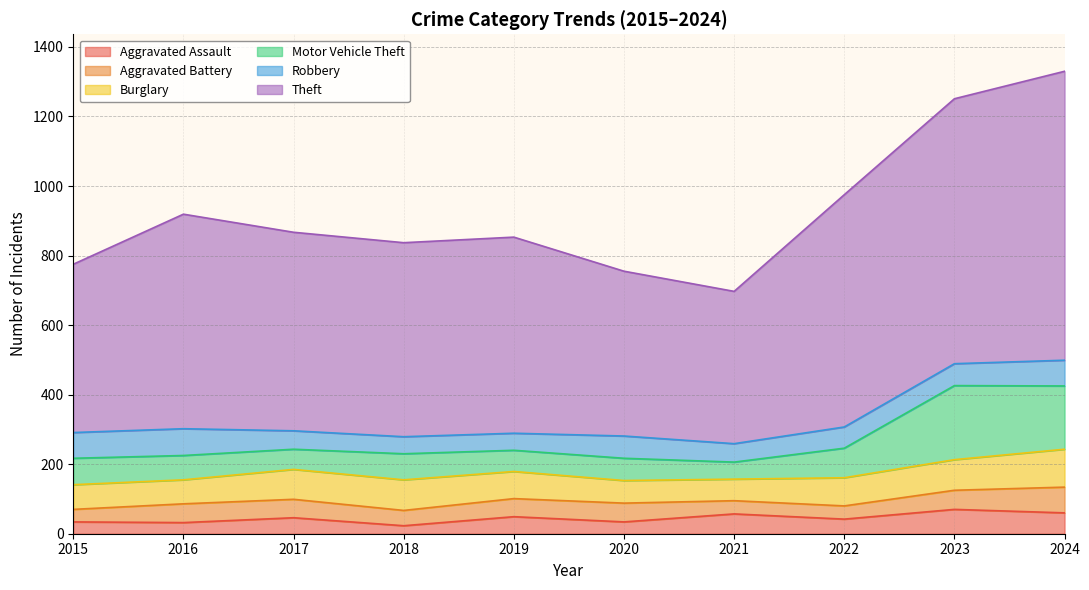

What is the value of the Motor Vehicle Theft point at the 7th from the left?

49